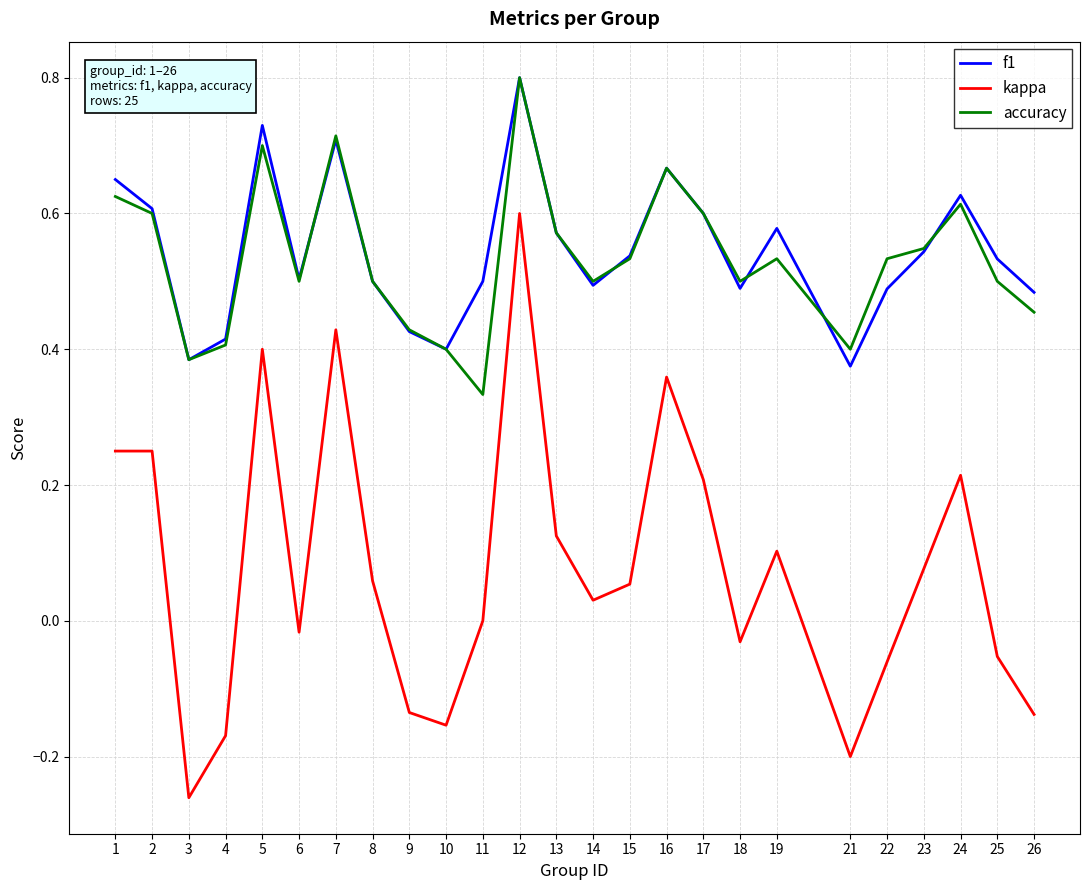

What are all the series names shown in the legend?

f1, kappa, accuracy